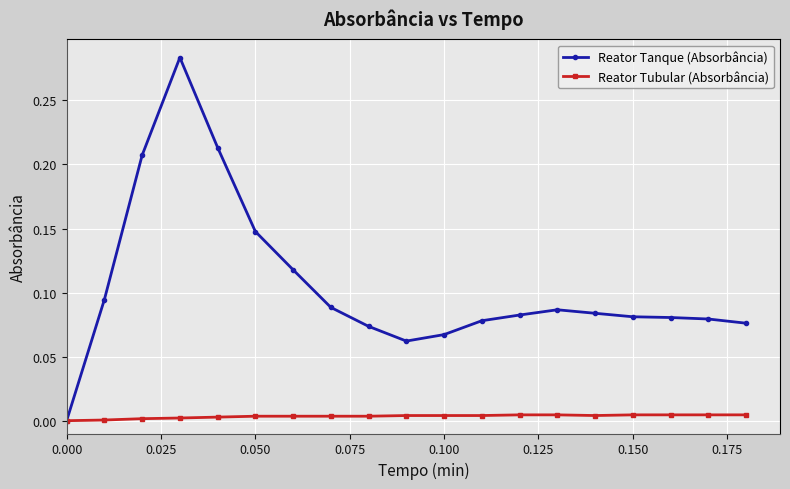

Which series has the largest total across all categories?

Reator Tanque (Absorbância)